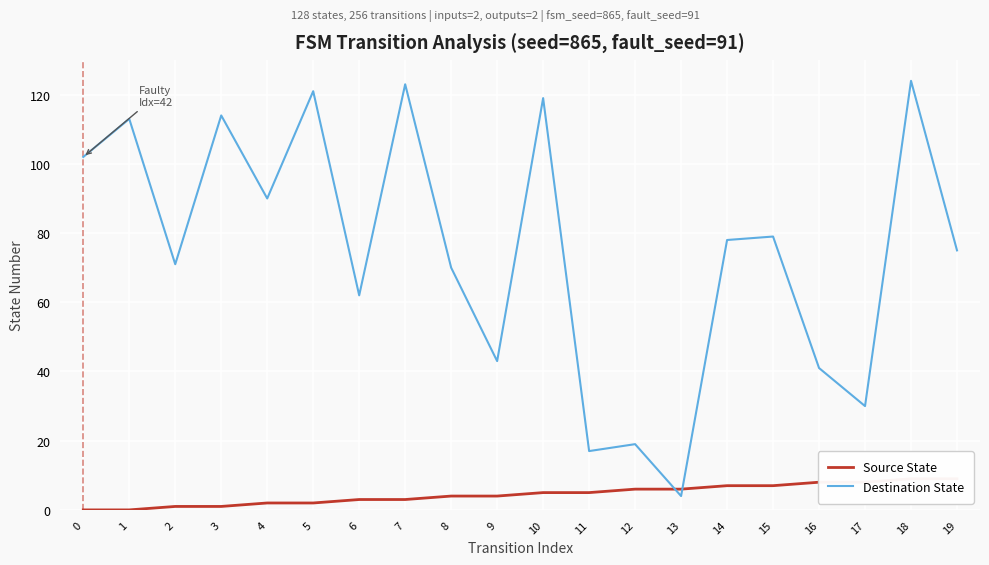

Which series changed the most between 1 and 4?

Destination State